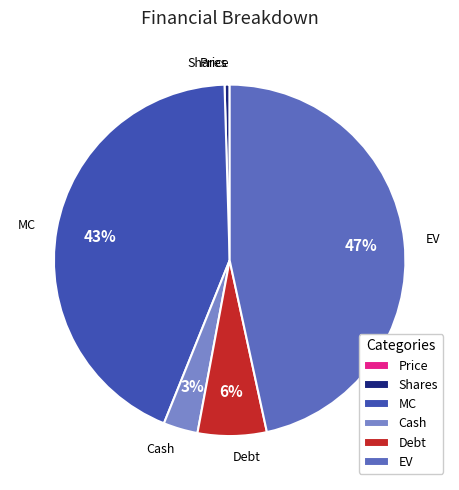

Is there a majority slice in this chart?

No